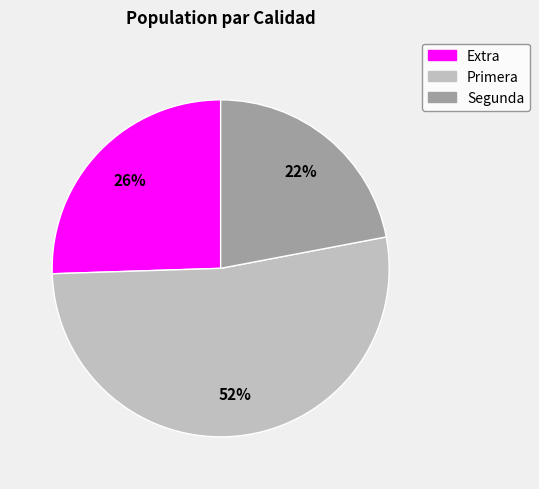

Is there any slice that represents more than half of the pie?

Yes